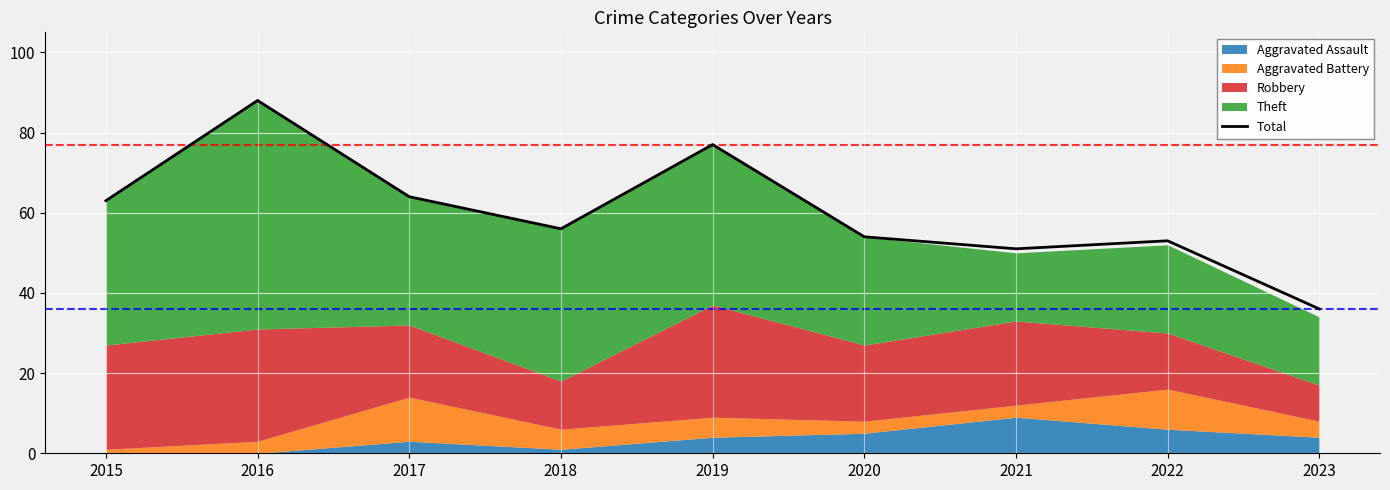

Where is the first local maximum?

2016